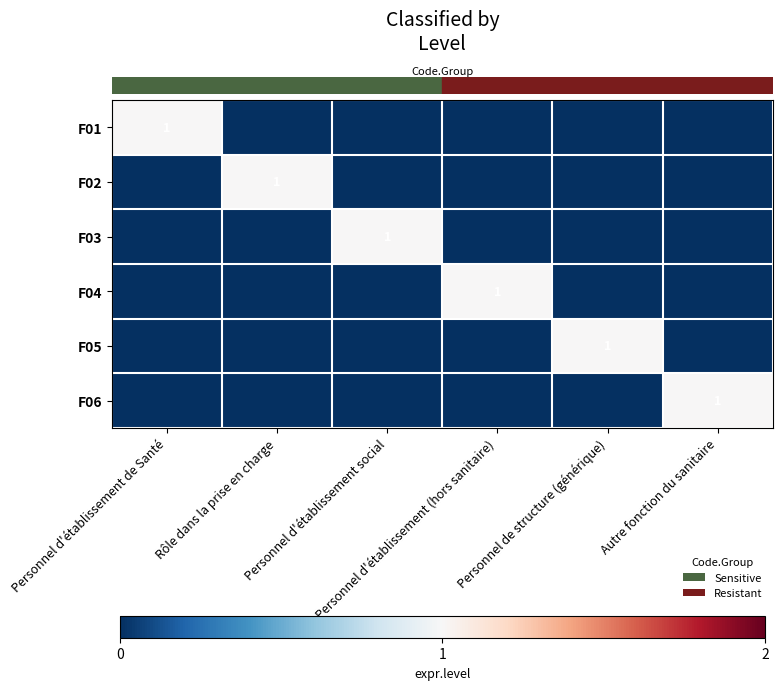

Is the value of row_0 at Personnel d'établissement (hors sanitaire) greater than the value of row_2 at Personnel d'établissement social?

No